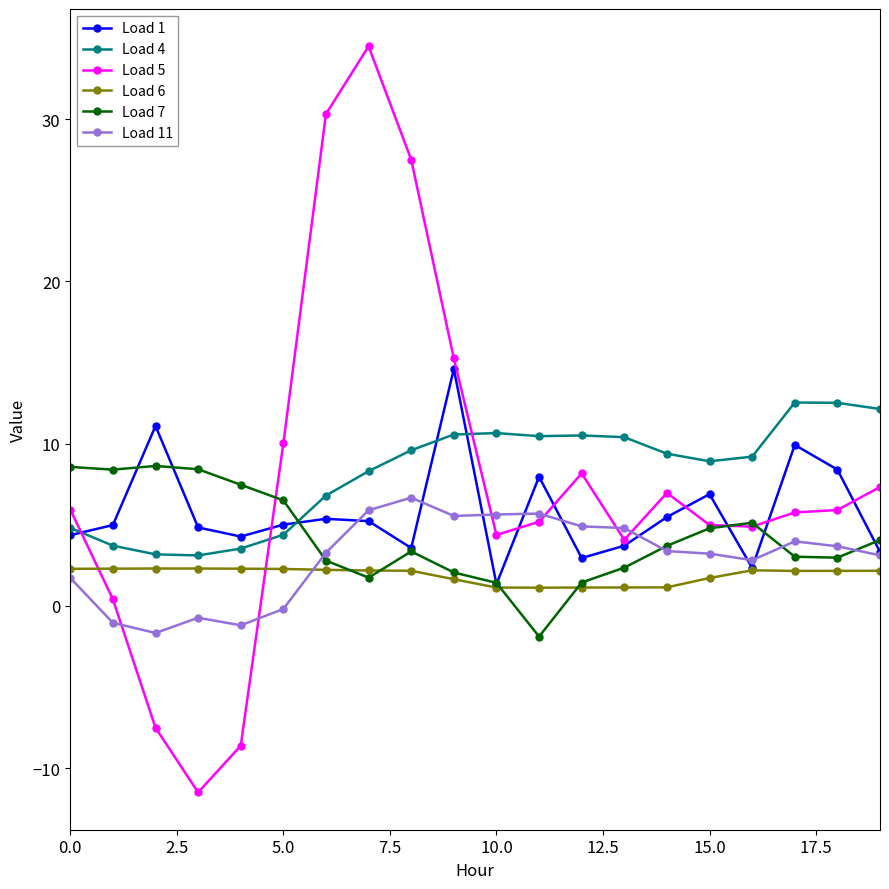

What are all the series names shown in the legend?

Load 1, Load 4, Load 5, Load 6, Load 7, Load 11